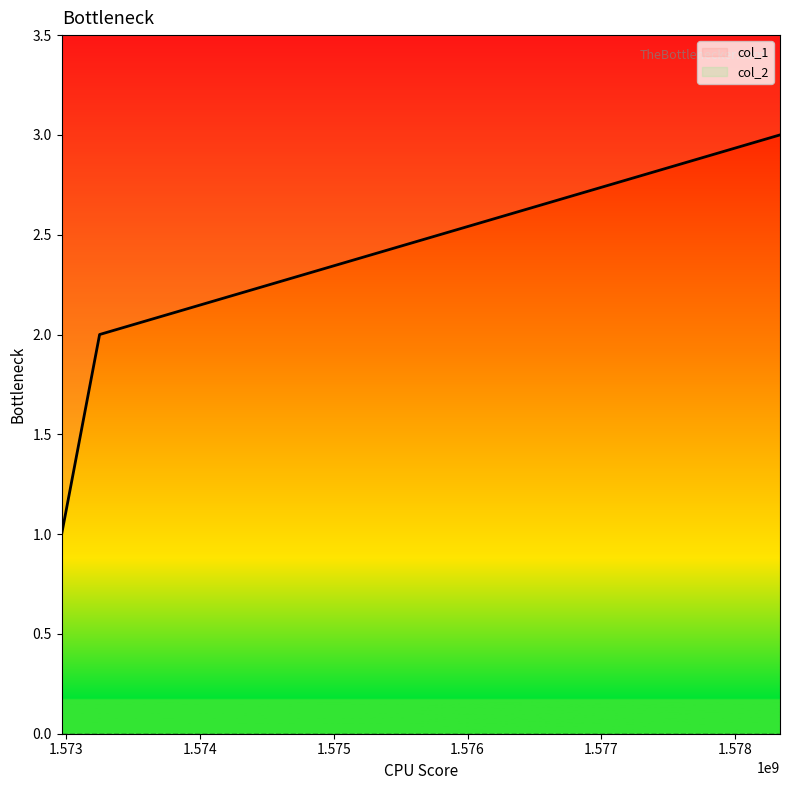

What is the minimum value shown in the chart?

1